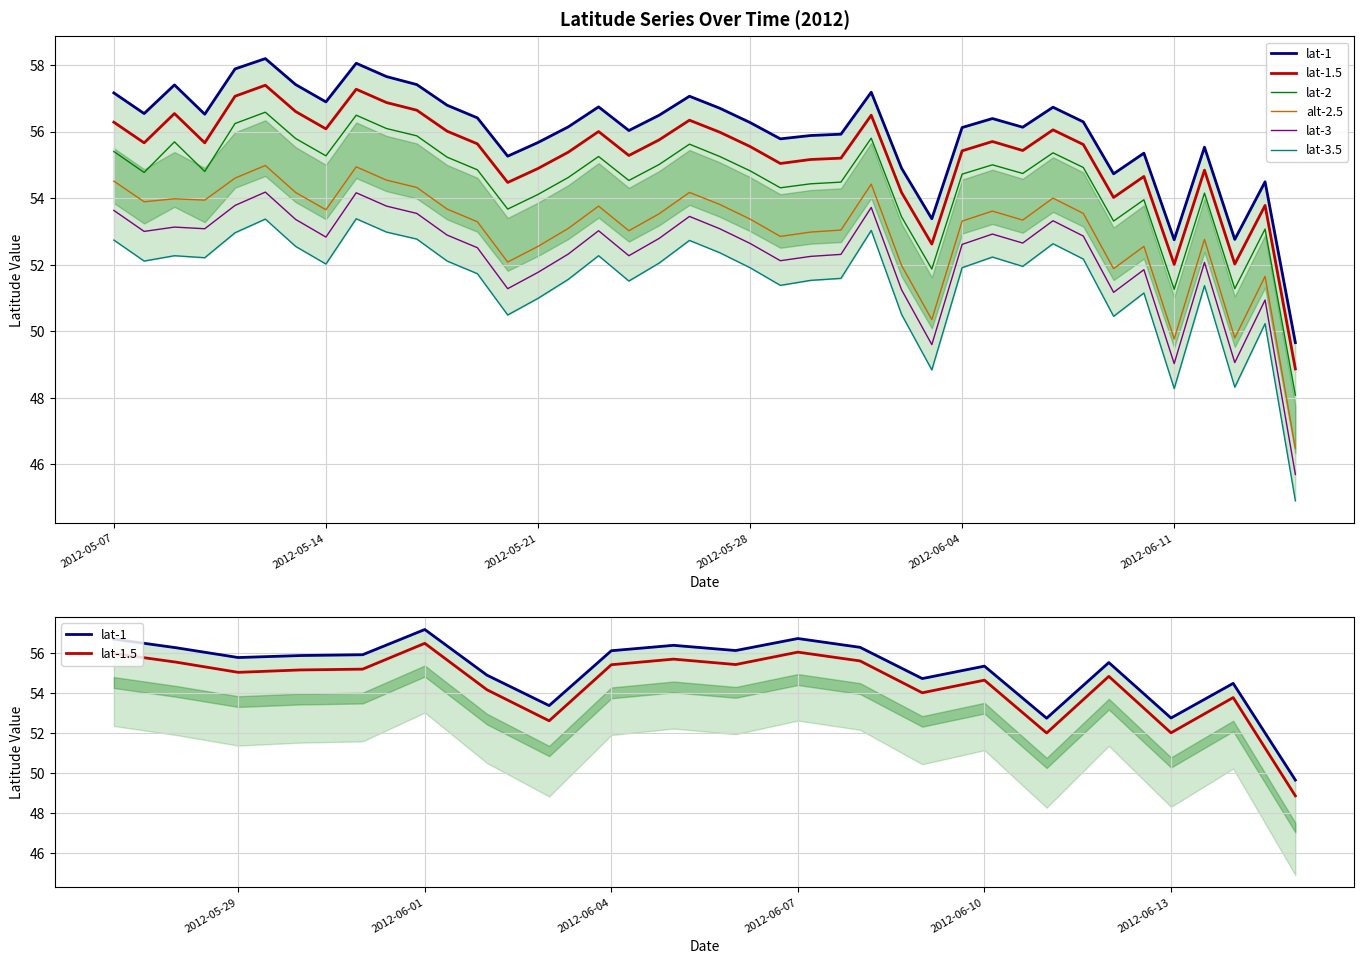

Which has a higher value, 2012-06-07 or 2012-06-09?

2012-06-07